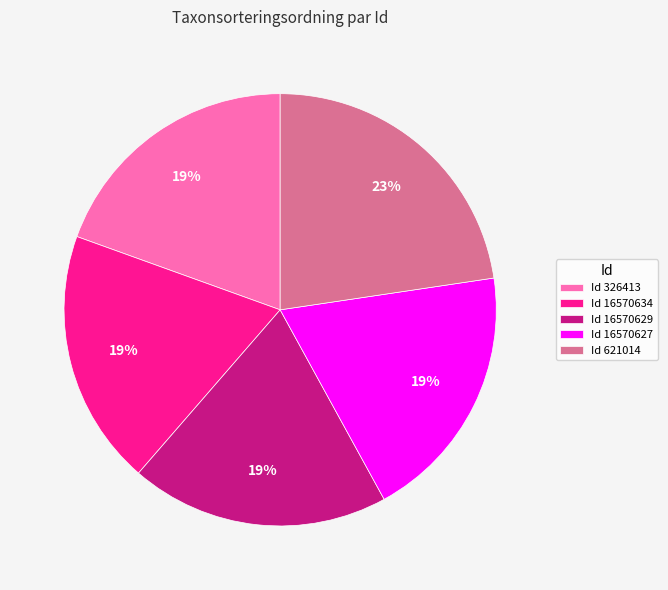

Is Id 326413 the majority of the pie?

No